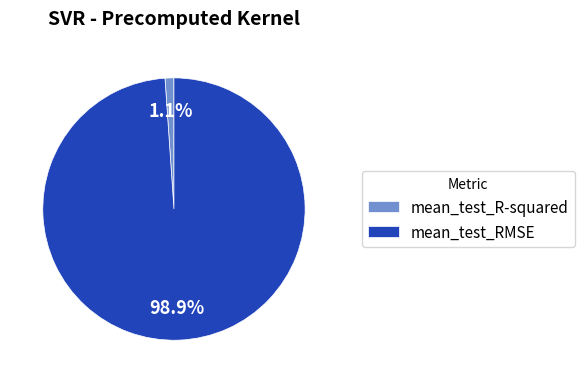

Does mean_test_R-squared account for over 50% of the chart?

No